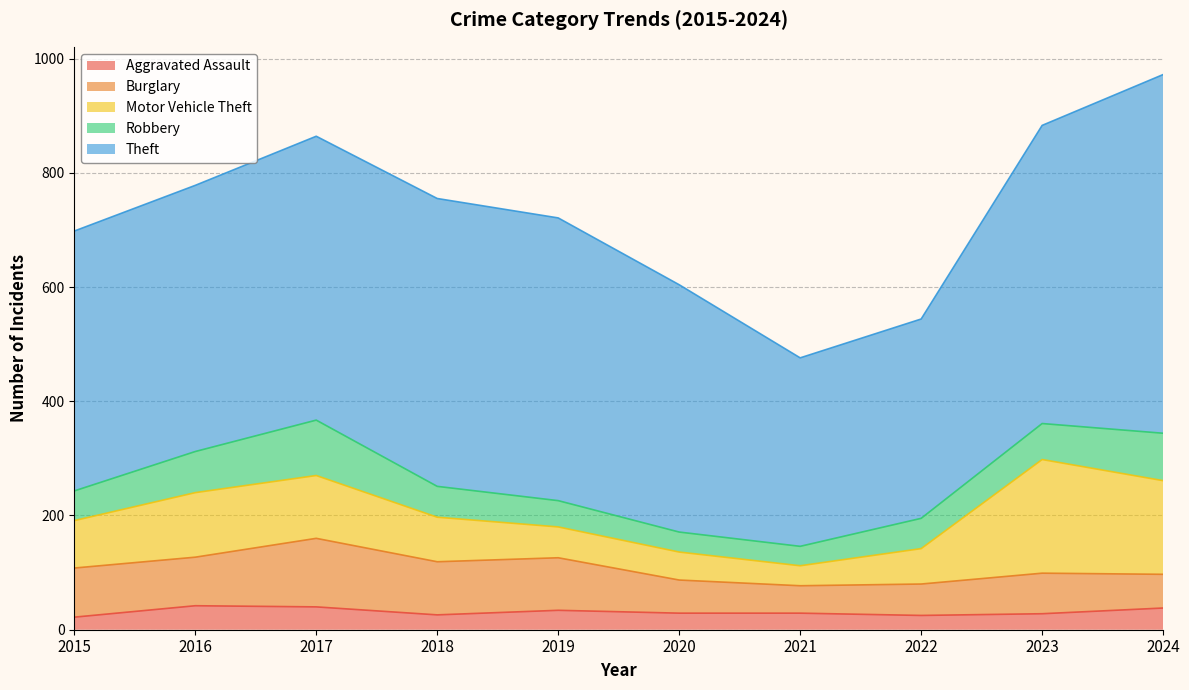

How many lines are shown in the chart?

5